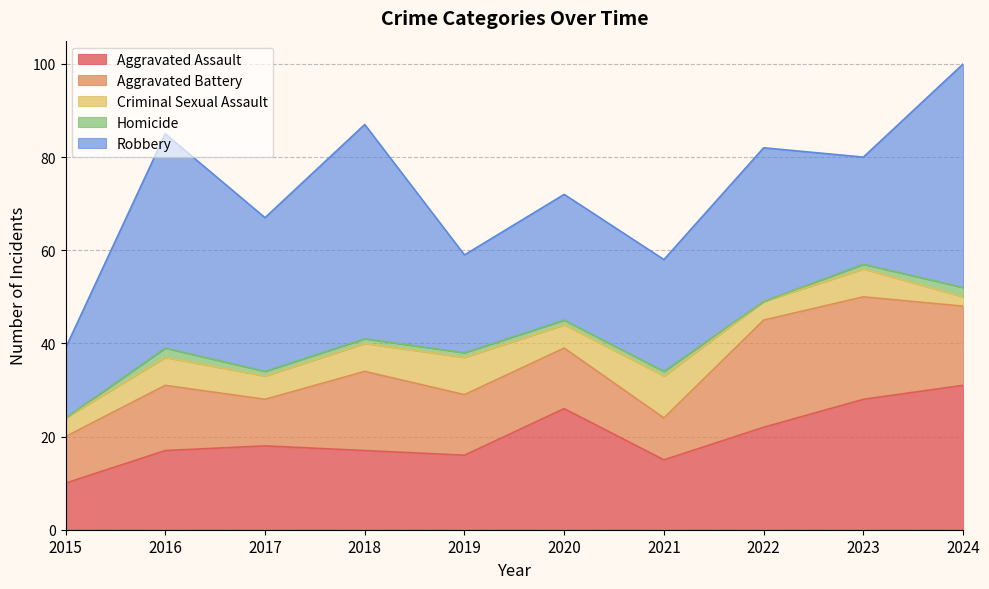

At how many categories does at least one series exceed 18?

9